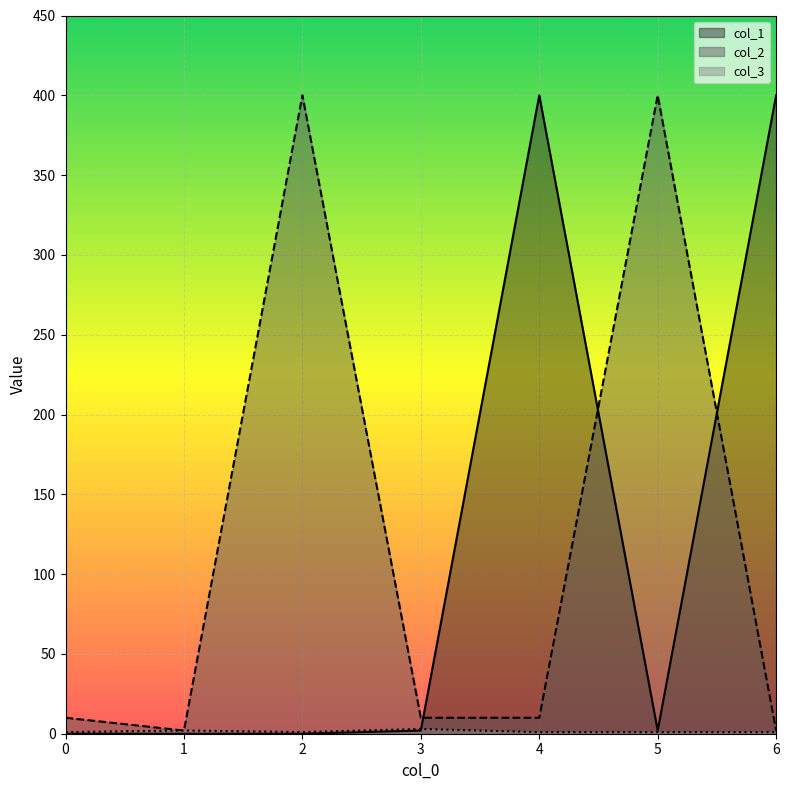

Reading left to right, transcribe all the data shown in this chart.

col_1: 0=0	1=0	2=0	3=2	4=400	5=2	6=400
col_2: 0=10	1=2	2=400	3=10	4=10	5=400	6=2
col_3: 0=1	1=2	2=1	3=3	4=1	5=1	6=1